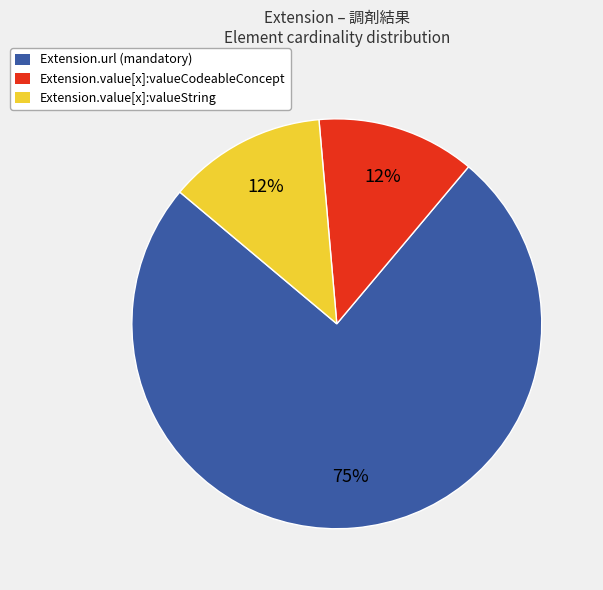

Does Extension.url account for over 50% of the chart?

Yes